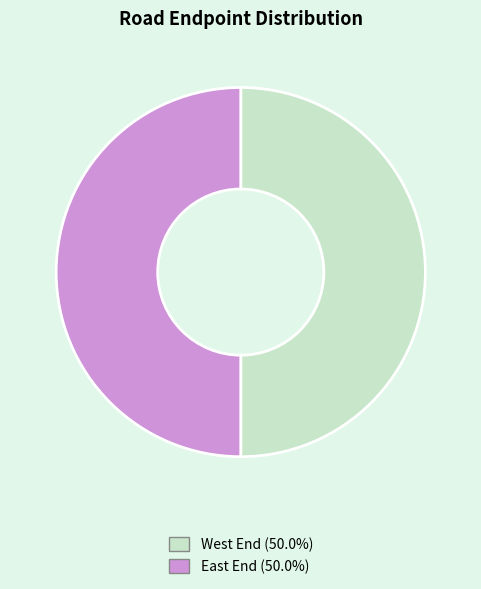

What is the ratio of the value at East End to the value at West End?

1.0